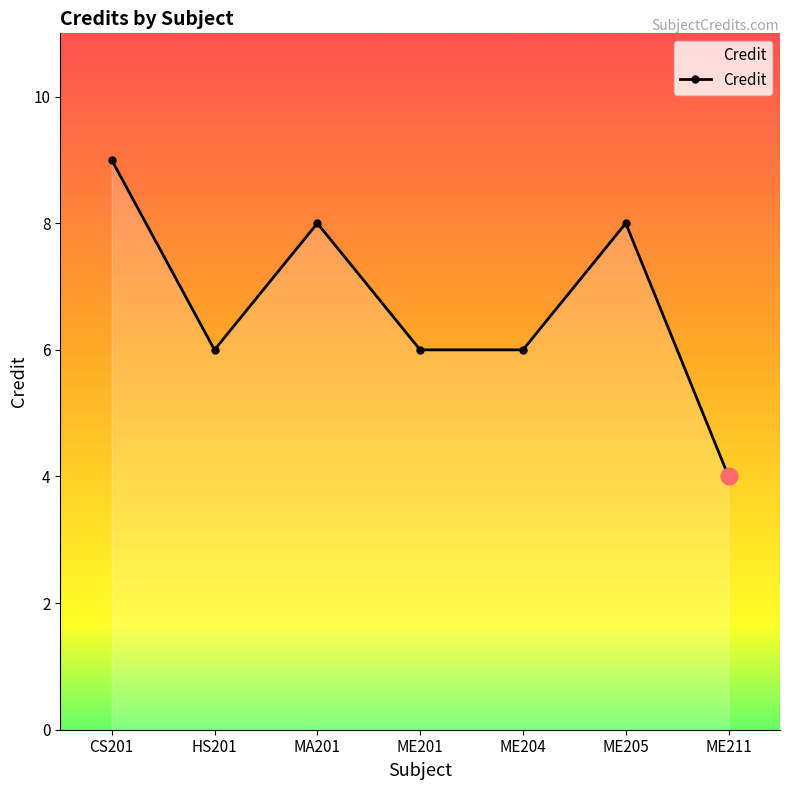

True or false: there are more than 1 points higher than both neighbors.

True